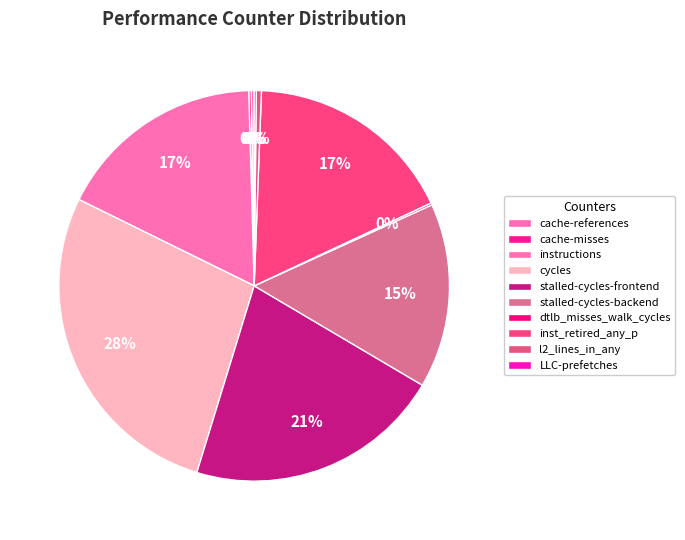

Is inst_retired_any_p the majority of the pie?

No